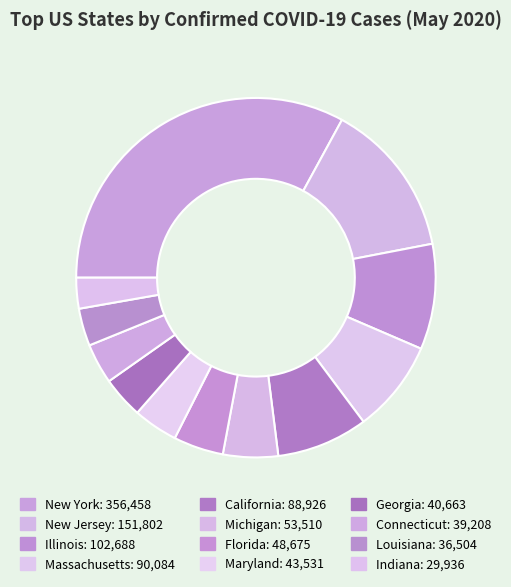

How many slices are in this pie chart?

12